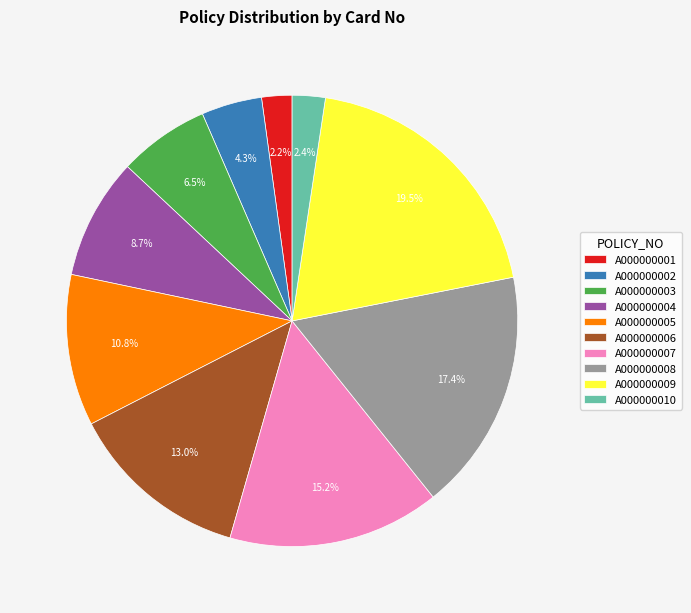

Which slice is the largest?

A000000009